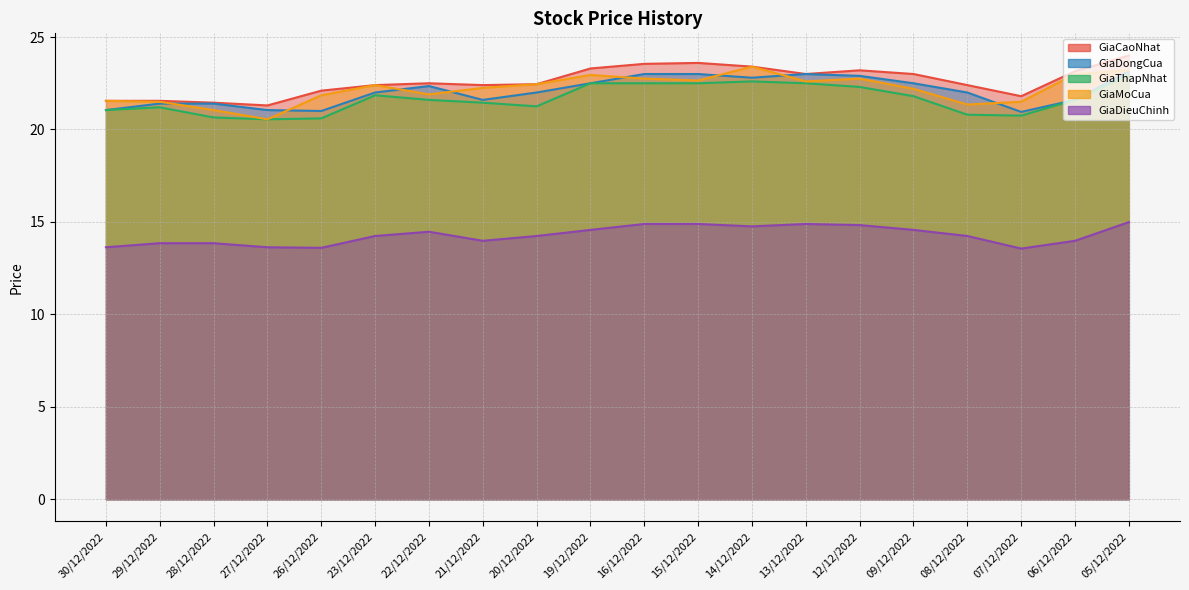

What position from the left is 06/12/2022?

19